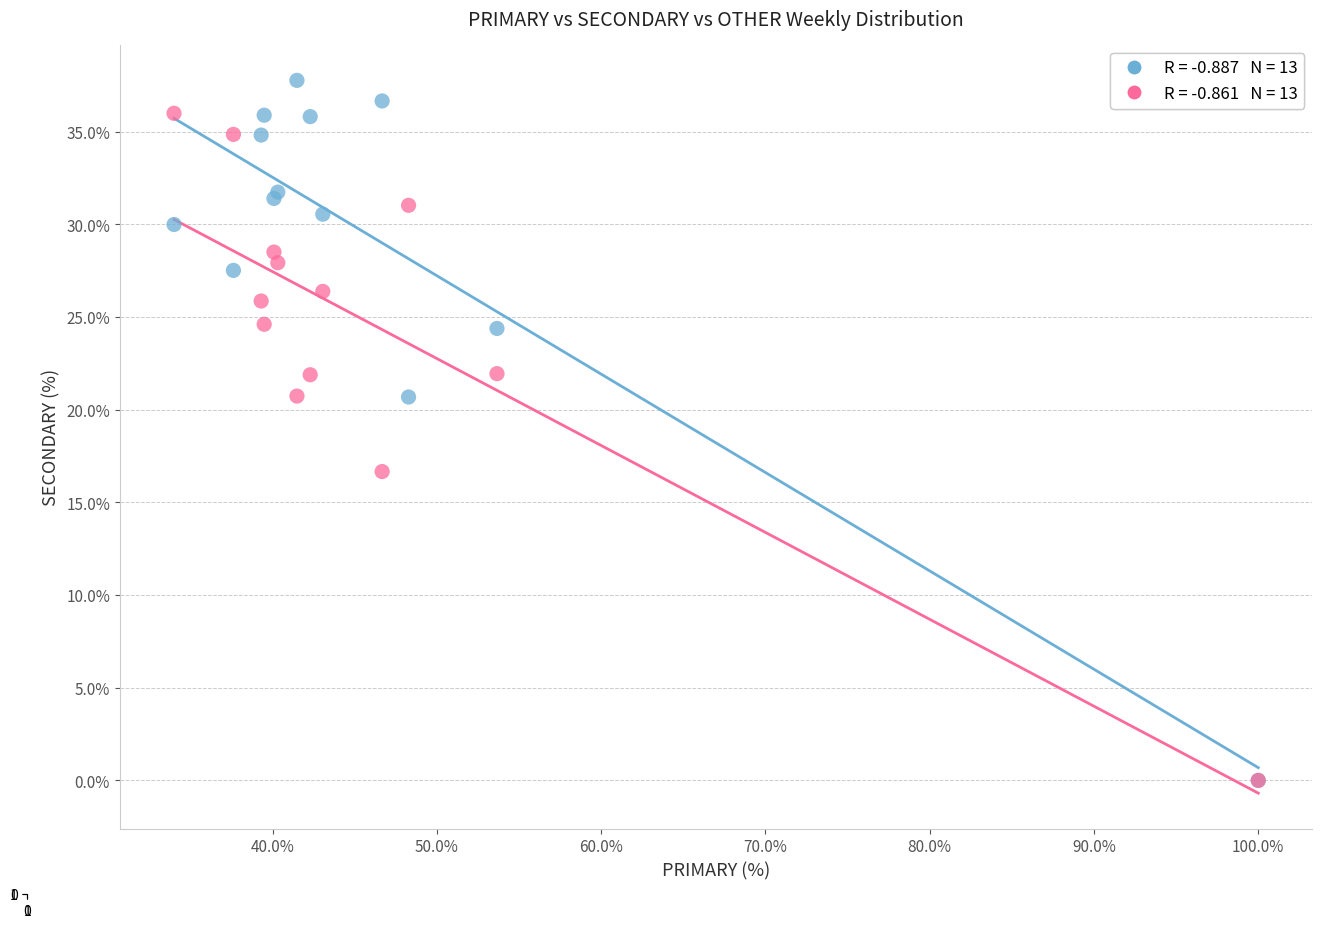

Across all series, what Y value is closest to 18?

16.7